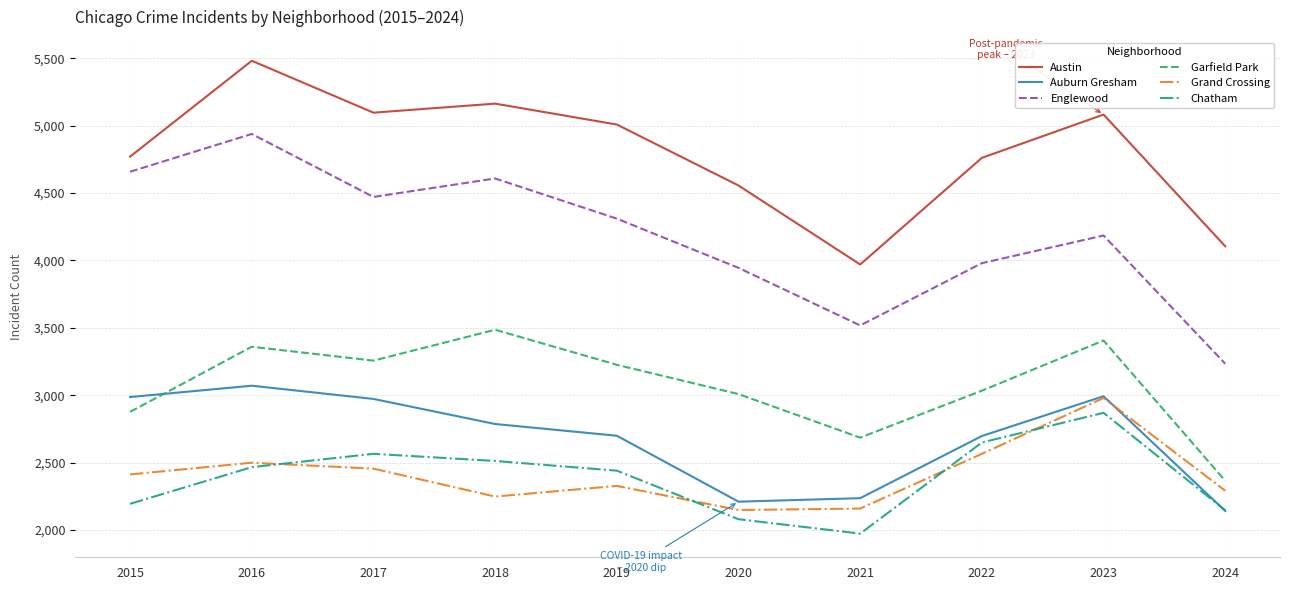

What is the sum of the Englewood values at 2023 and 2020?

8130